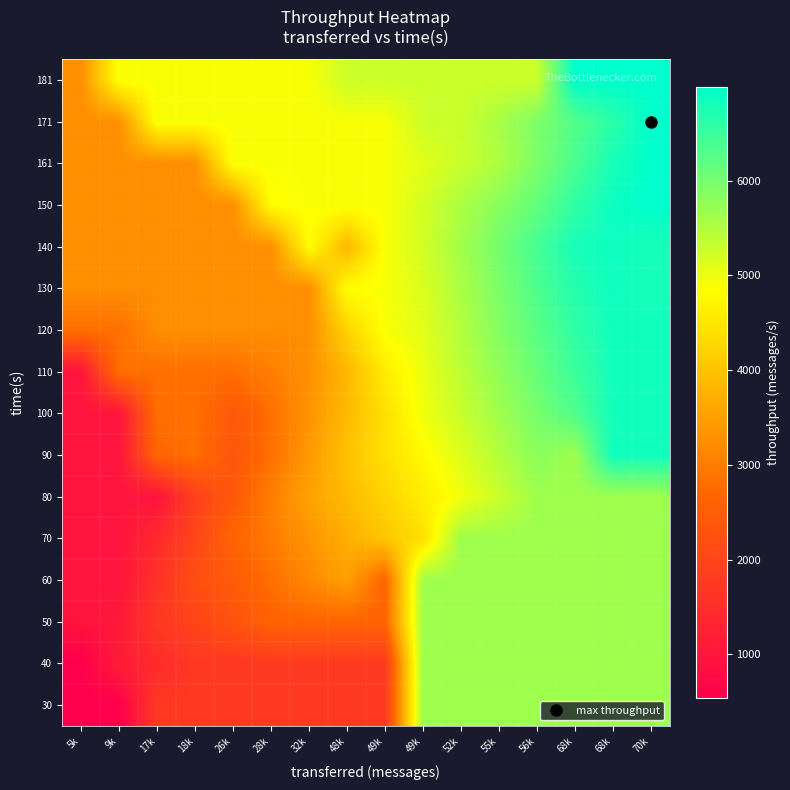

Which label corresponds to the smallest value in the chart?

5k